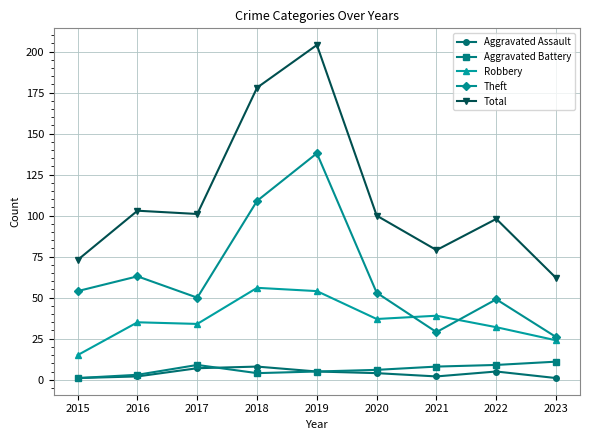

At which category is the sum across all series the highest?

2019